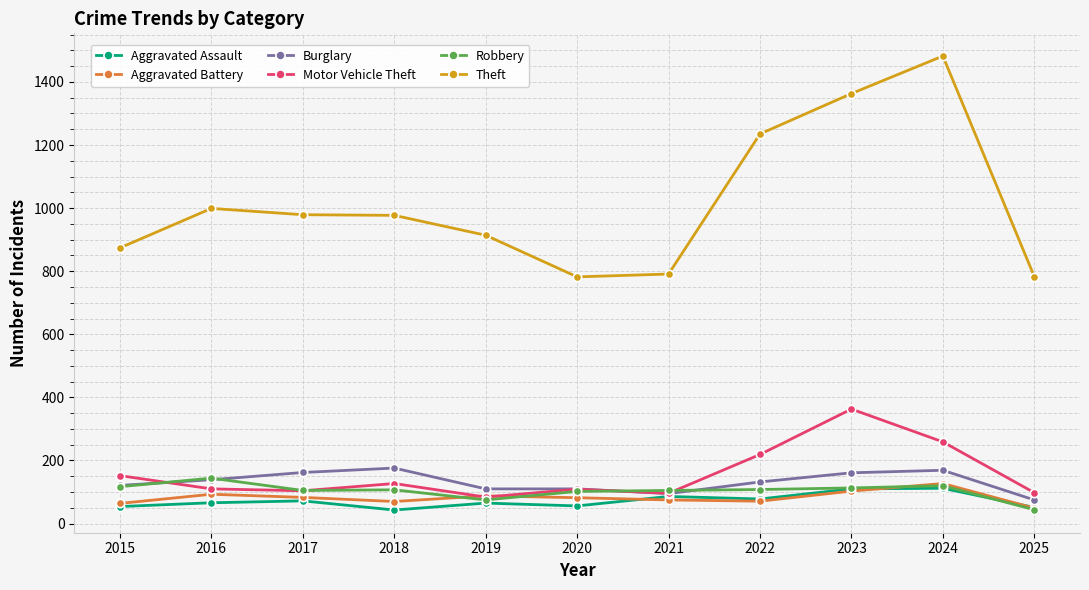

What value does the Burglary series have at 2025?

75